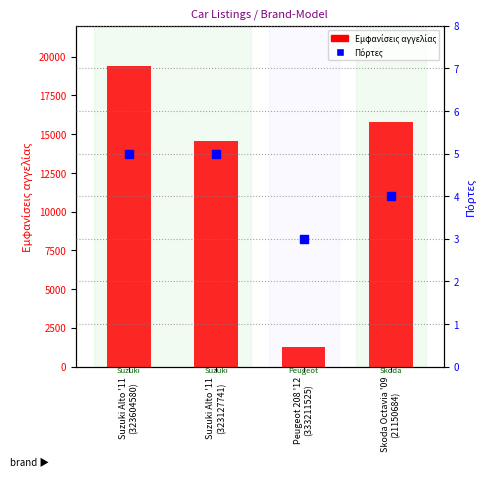

What are all the series names shown in the legend?

Εμφανίσεις αγγελίας, Πόρτες